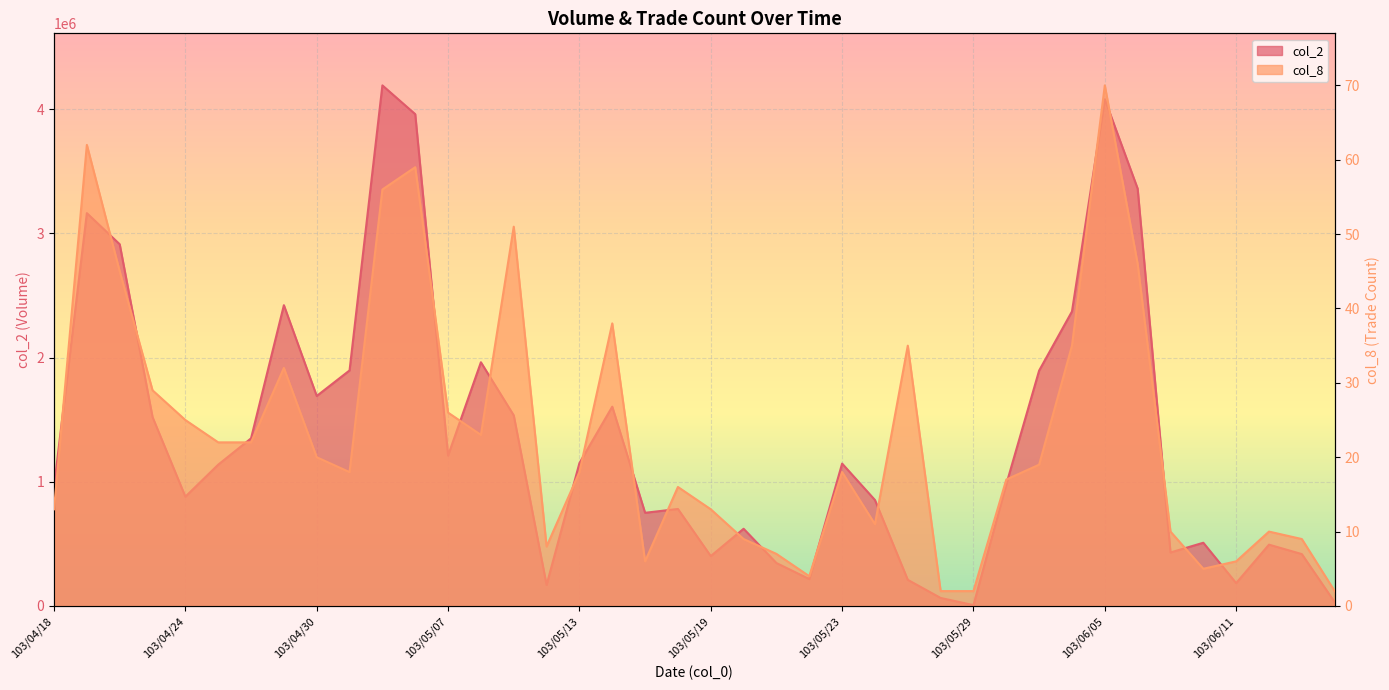

Which series has the widest spread of values?

col_2